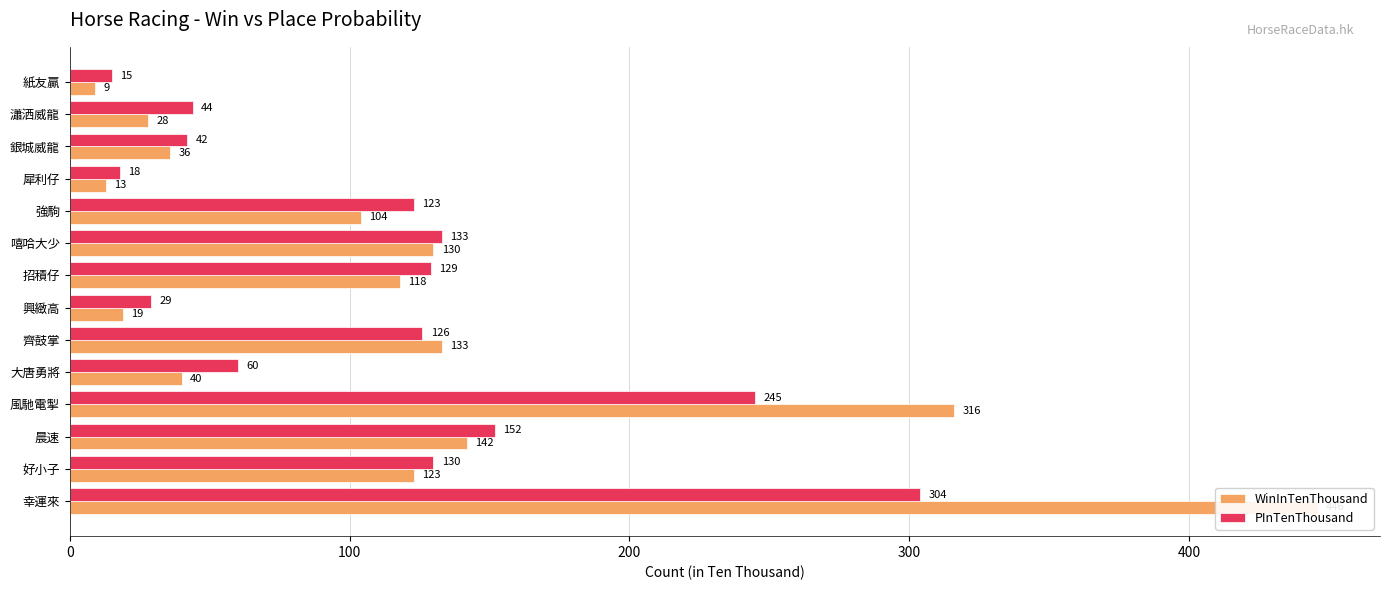

What is the smallest value displayed?

9